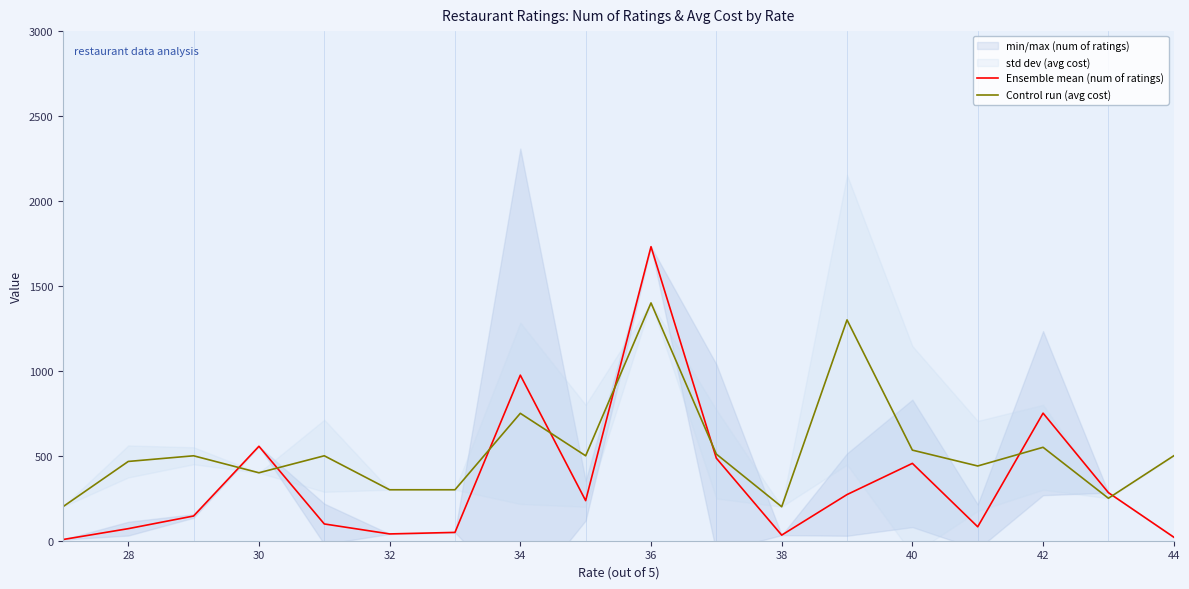

Where is the first local maximum for Ensemble mean (num of ratings)?

30